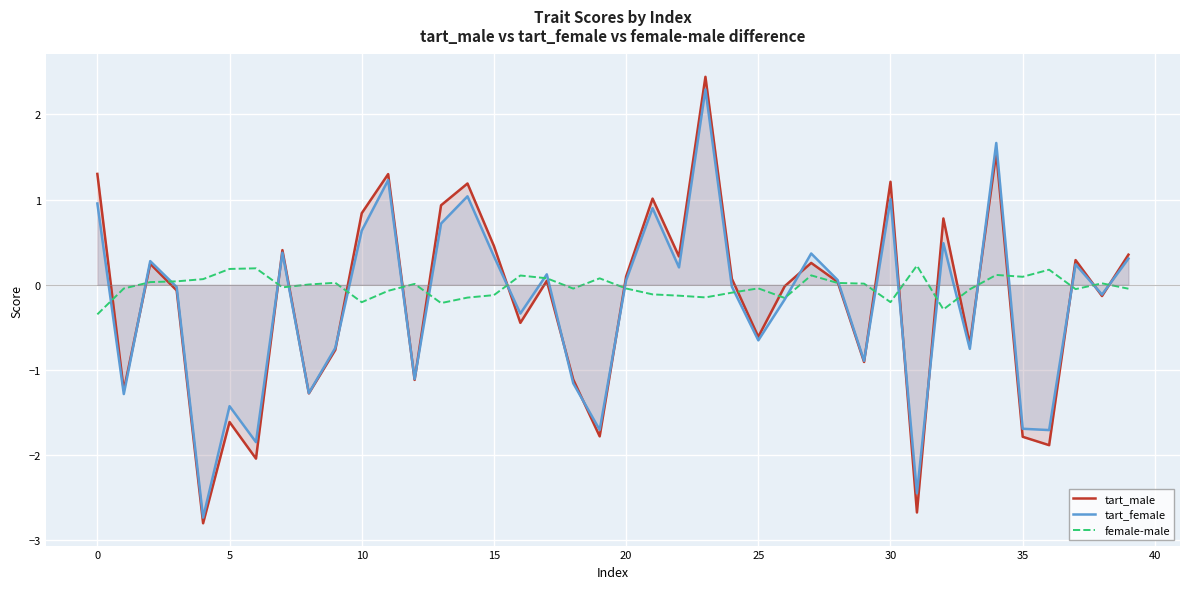

What is the lowest value of the tart_male series?

-2.8